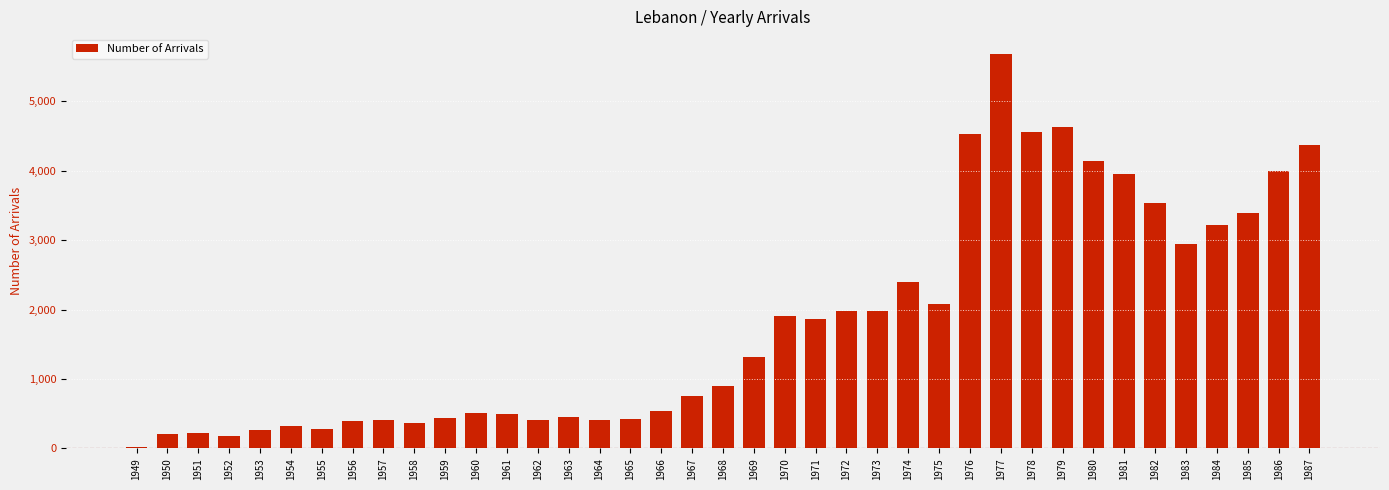

What is the difference between the values at 1965 and 1953?

169